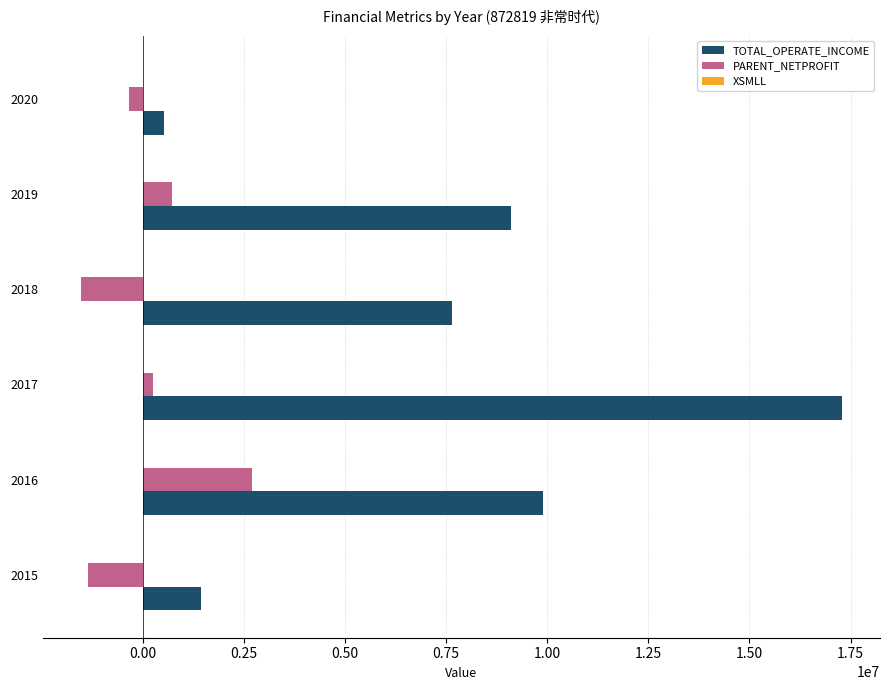

What is the sum of all PARENT_NETPROFIT values?

406552.1